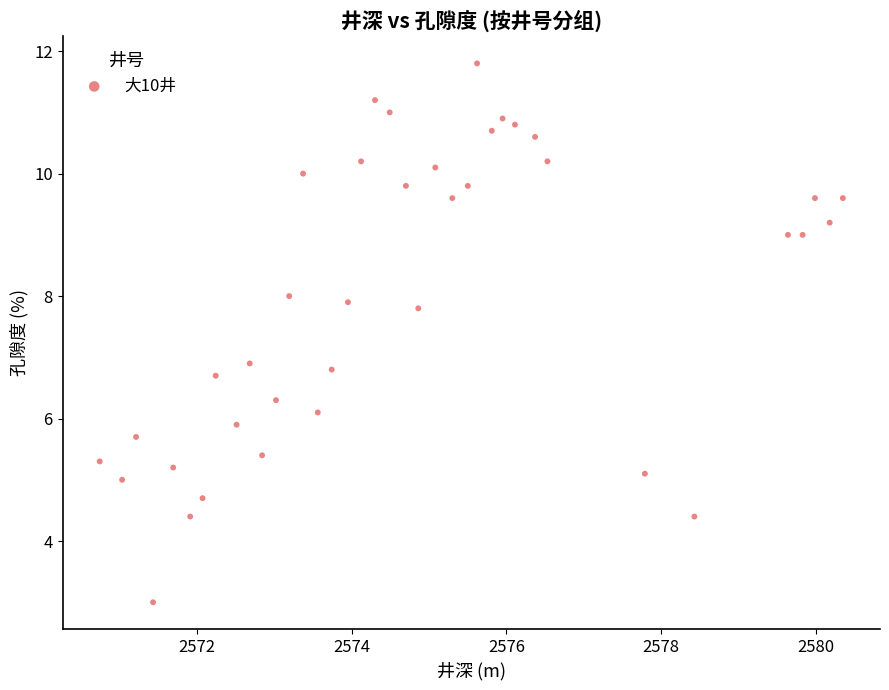

What is the range of Y values (max minus min)?

8.8